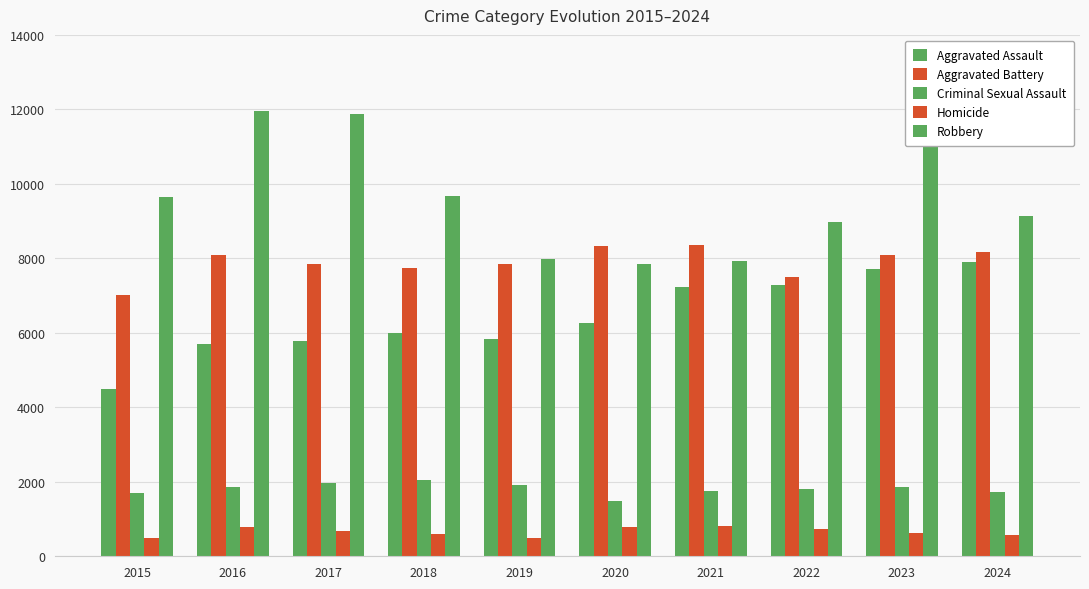

How many bars are there in each group?

5